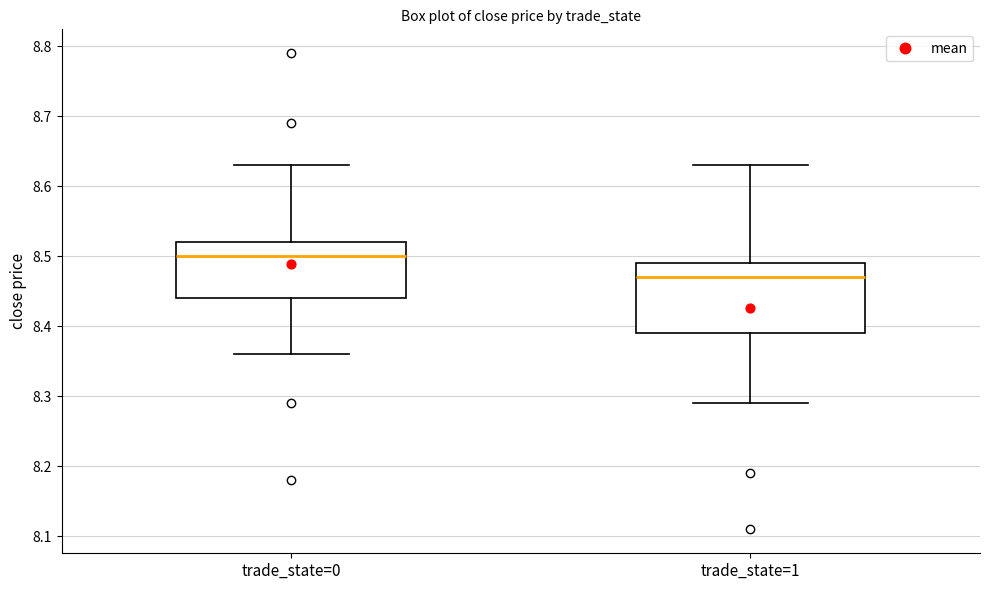

Which box's median line is the lowest?

trade_state=1